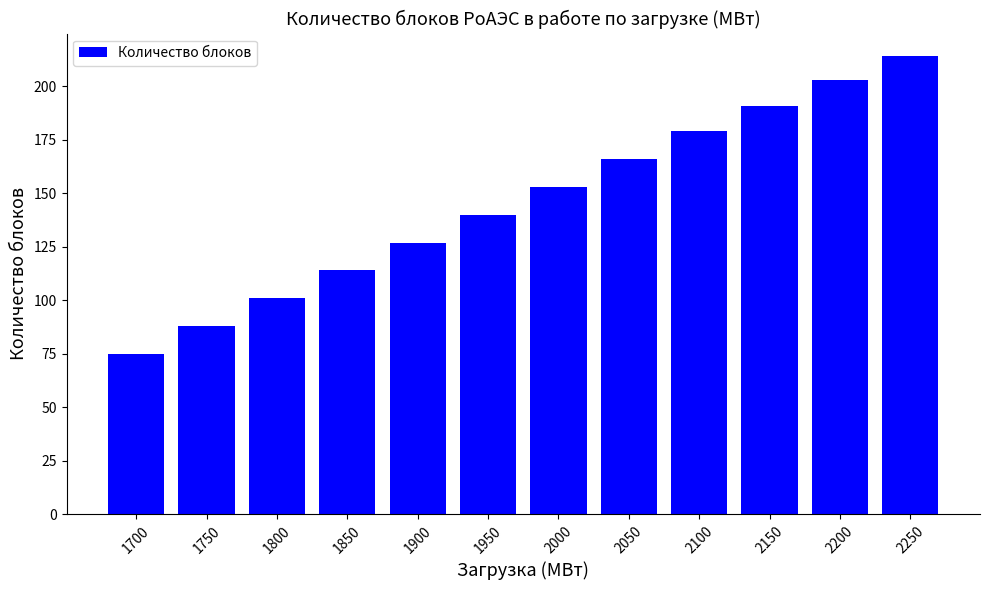

What is the value of the 4th bar from the left?

114